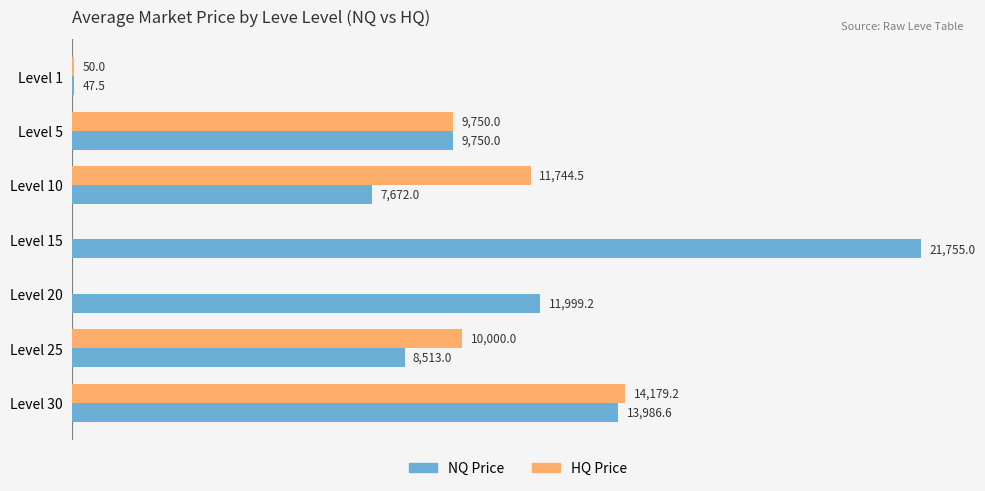

Where is HQ Price nearest to the value 7089?

Level 5